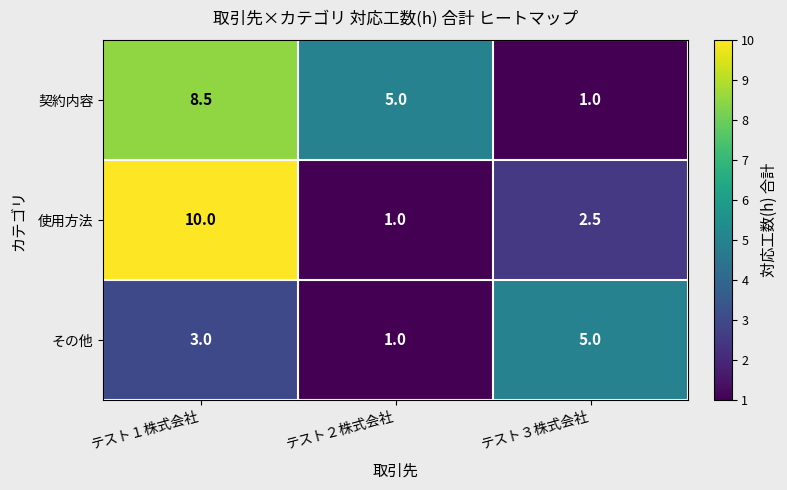

List the series in order of their overall mean, highest first.

契約内容, 使用方法, その他